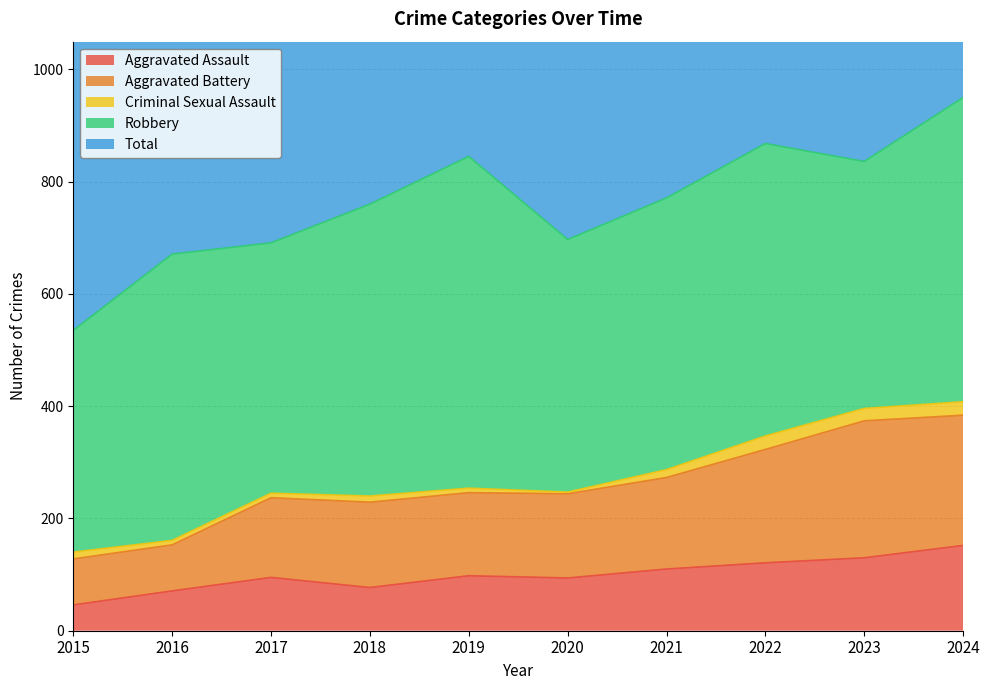

What is the value of the Aggravated Assault point at the 3rd from the left?

95